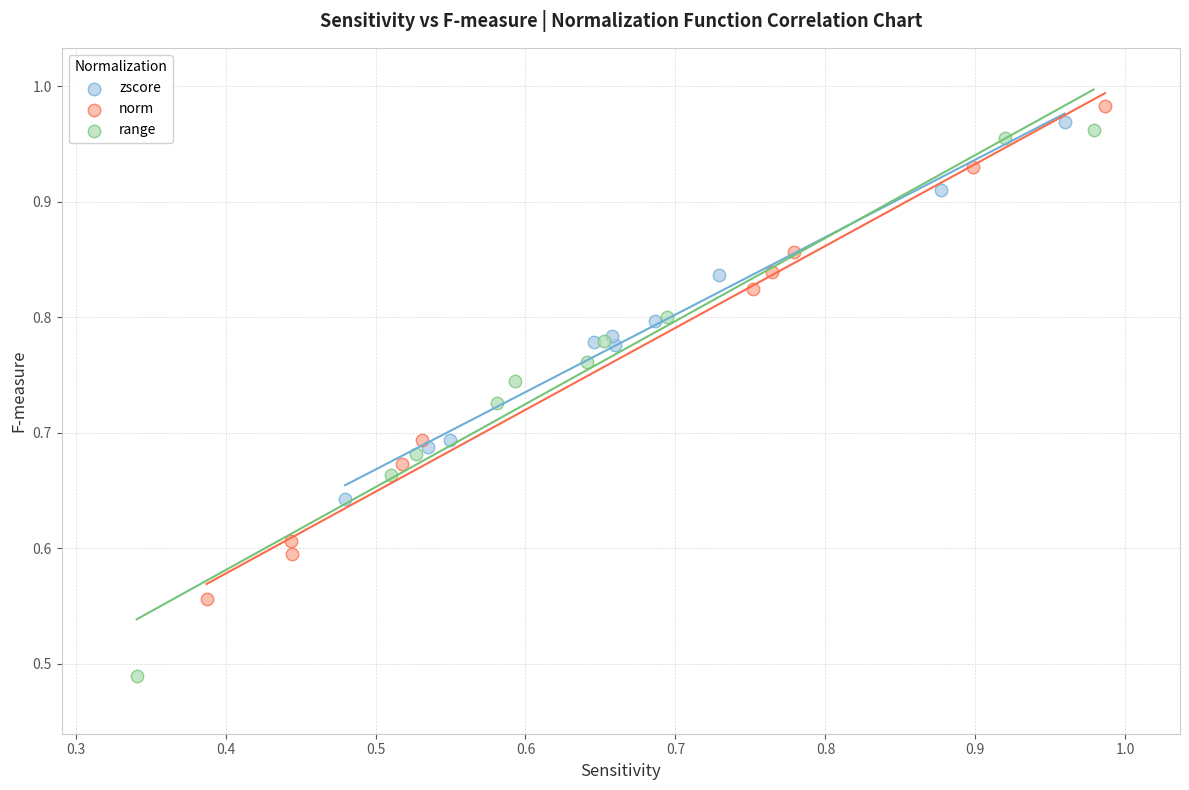

Which series contains the lowest Y value?

range